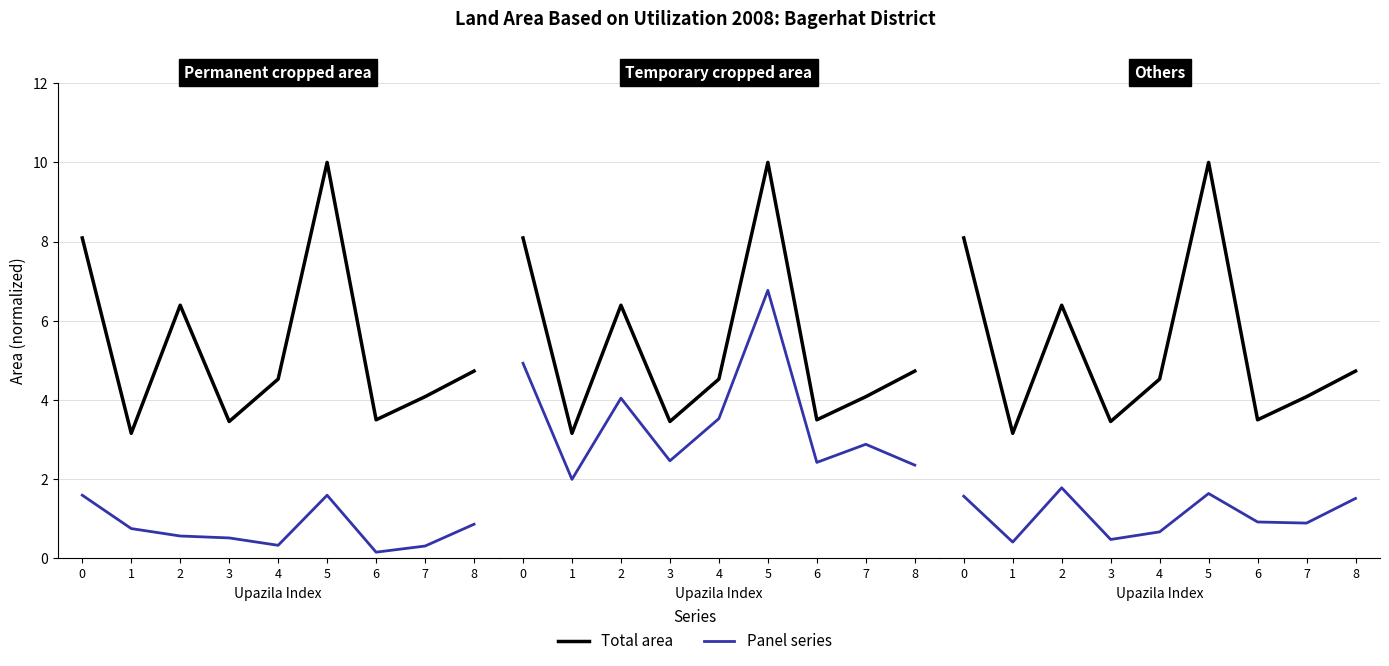

What is the average value of the Others series?

1.1